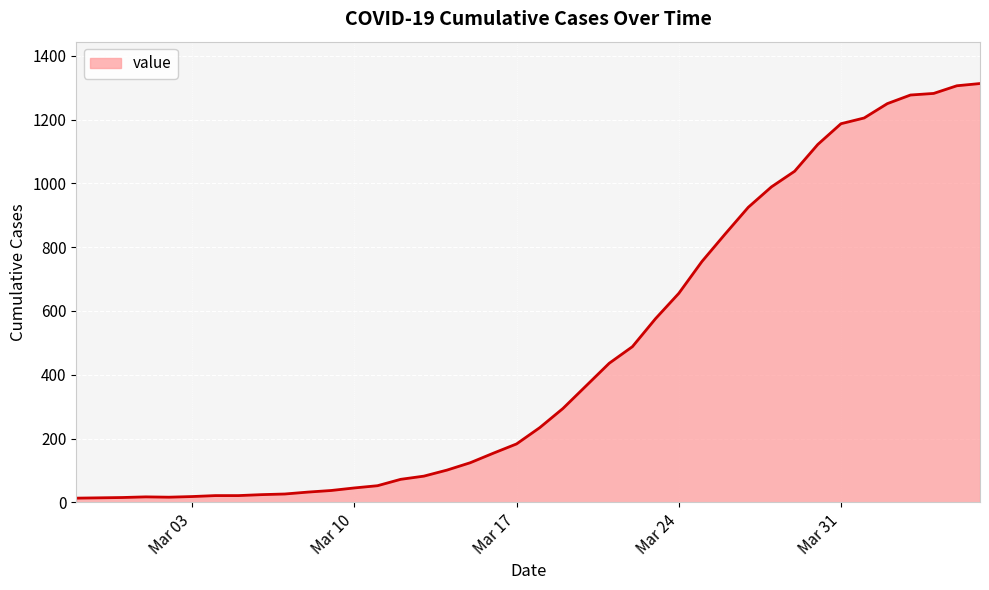

What is the difference between the maximum and minimum values?

1300